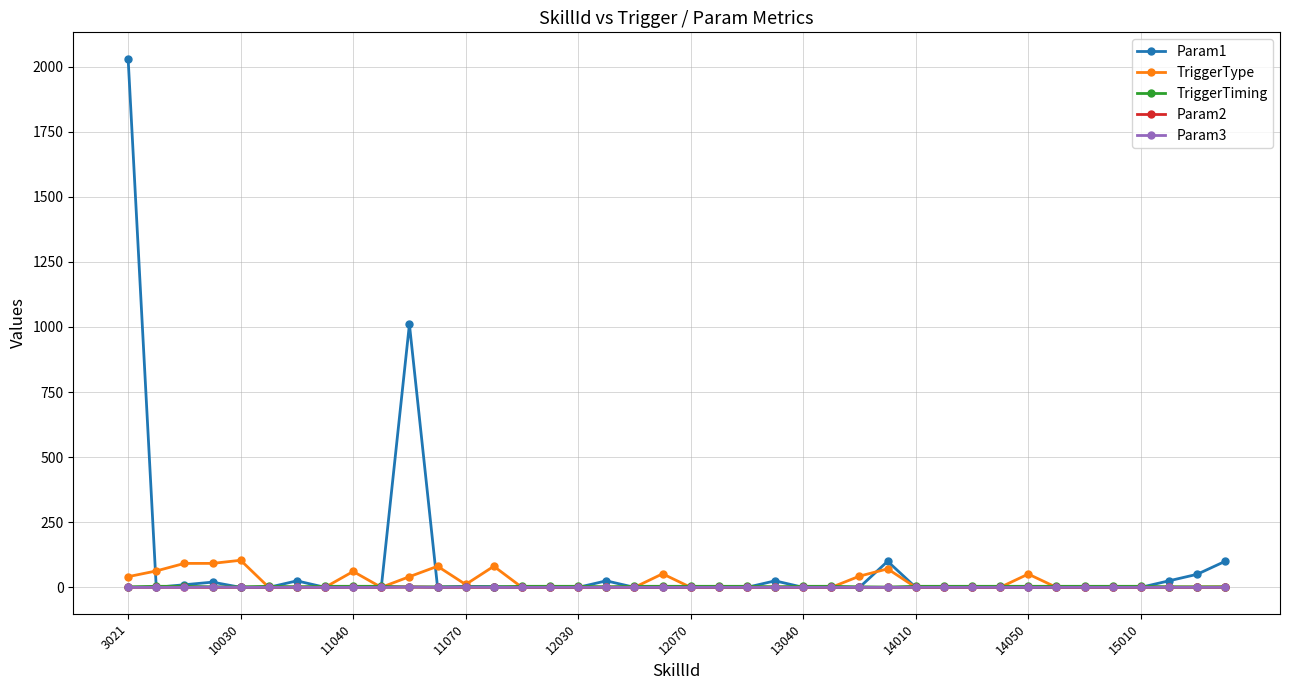

Which series has the widest spread of values?

Param1